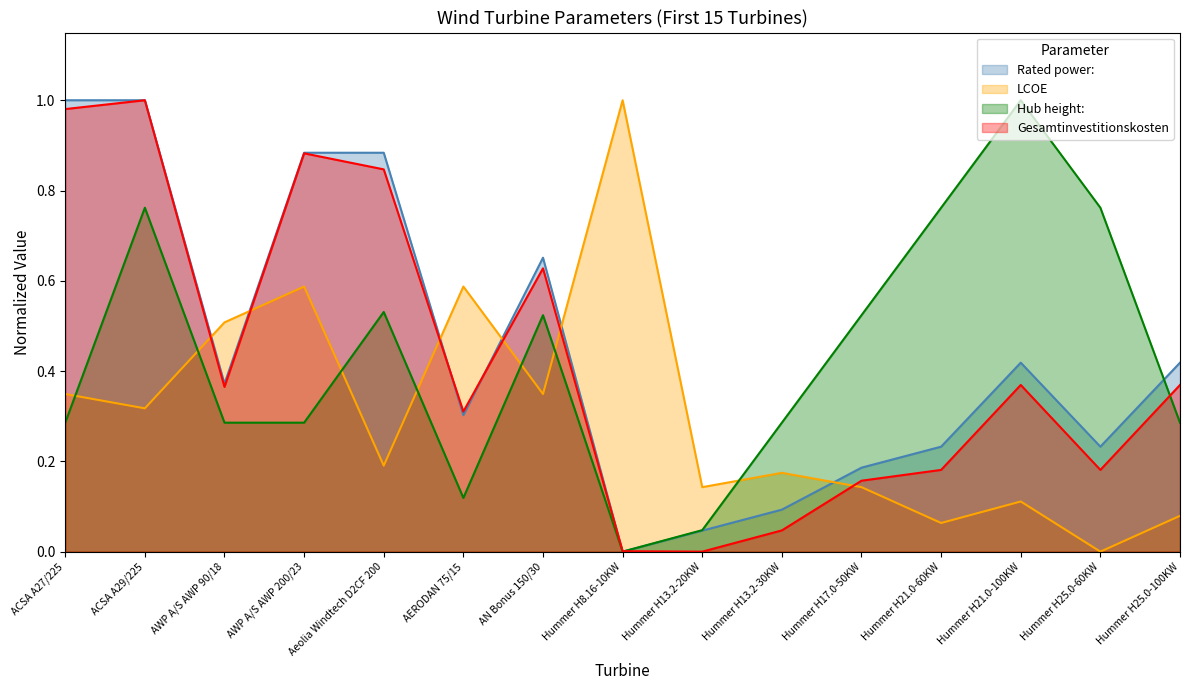

Which series has the largest range (max minus min)?

Rated power: